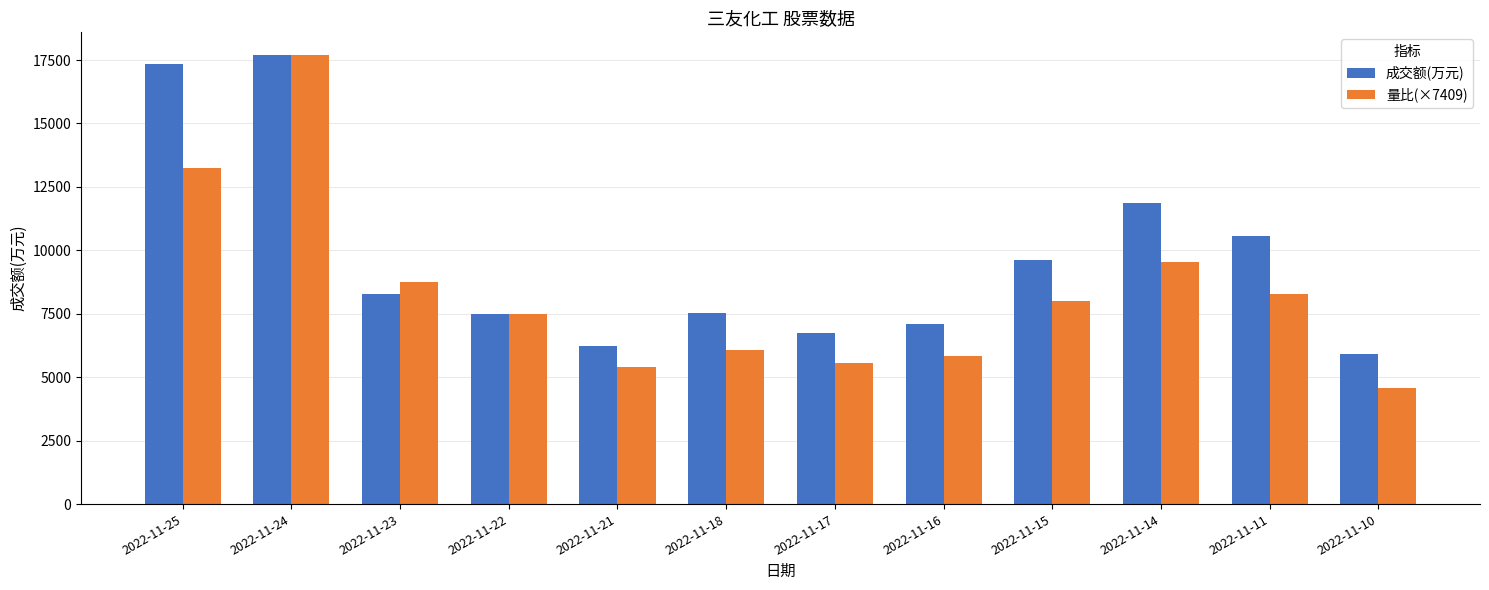

Rank the series by their average value, from highest to lowest.

成交额(万元), 量比(×7409)